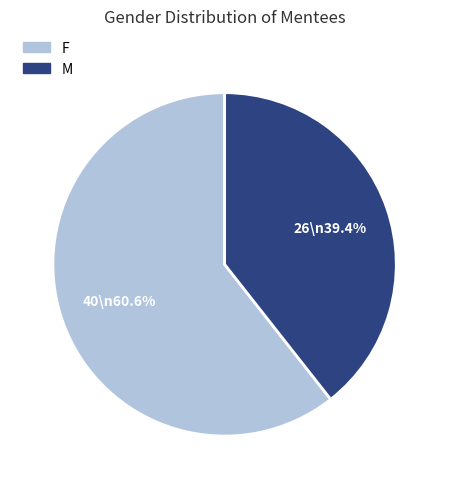

To the nearest percent, what percentage of the pie is F?

61%